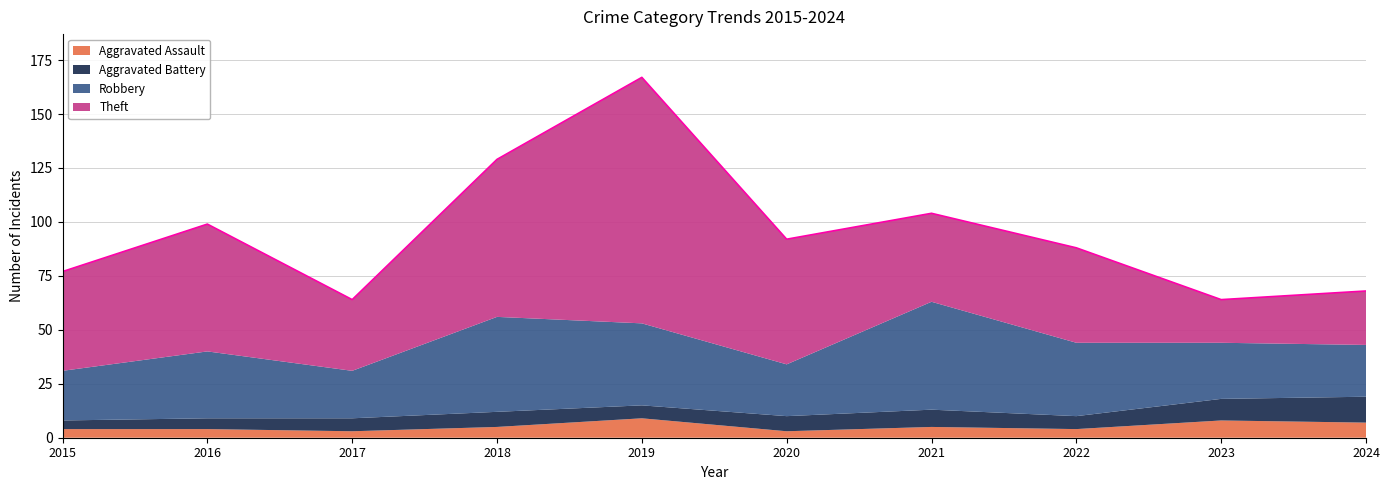

Which series ends up on top after the final intersection of Aggravated Assault and Aggravated Battery?

Aggravated Battery